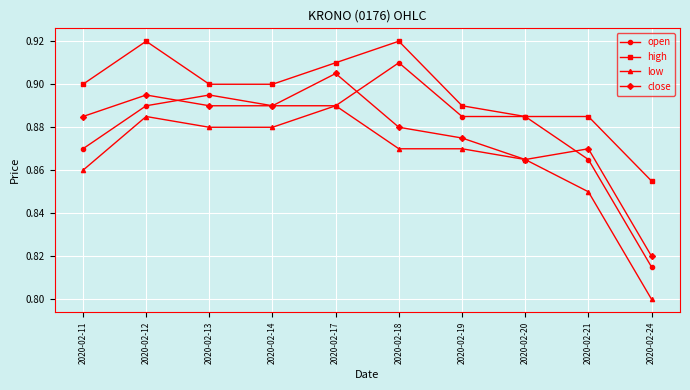

Which category has the highest value in the open series?

2020-02-18